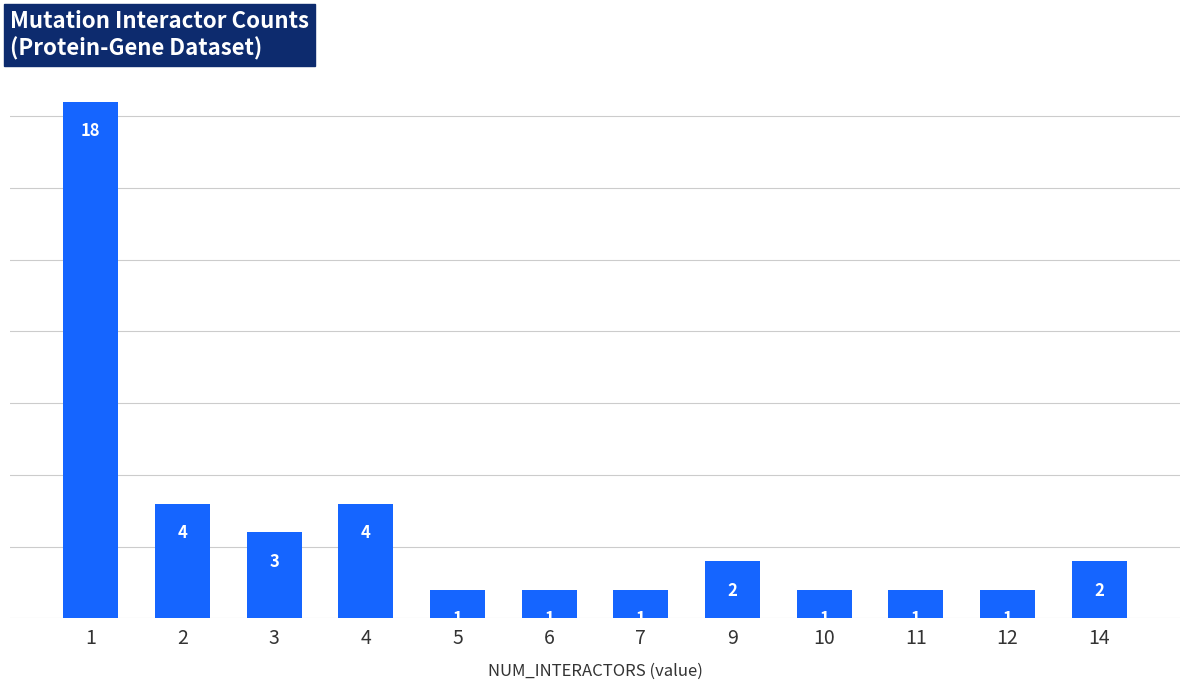

What is the ratio of the value at 1 to the value at 3?

6.0